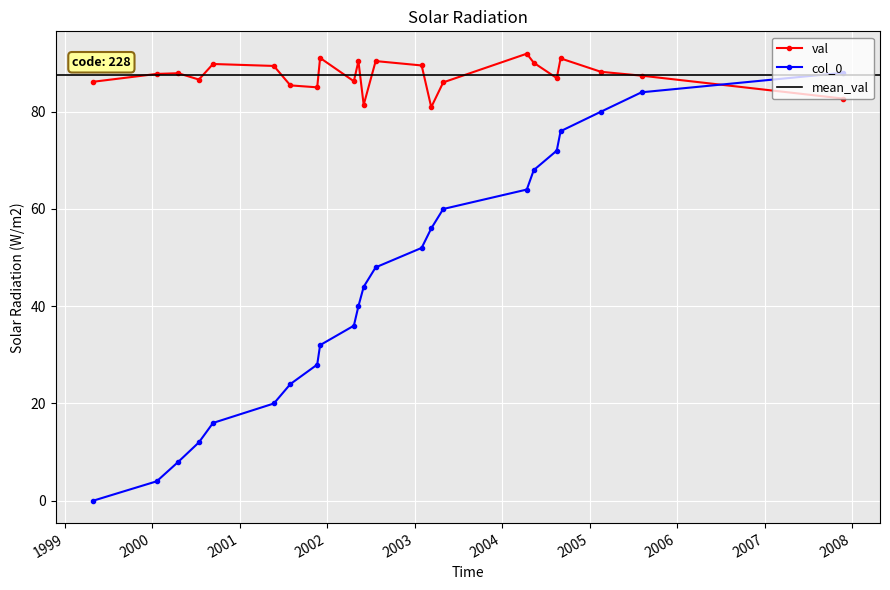

At which label is val closest to 86?

2003-04-30